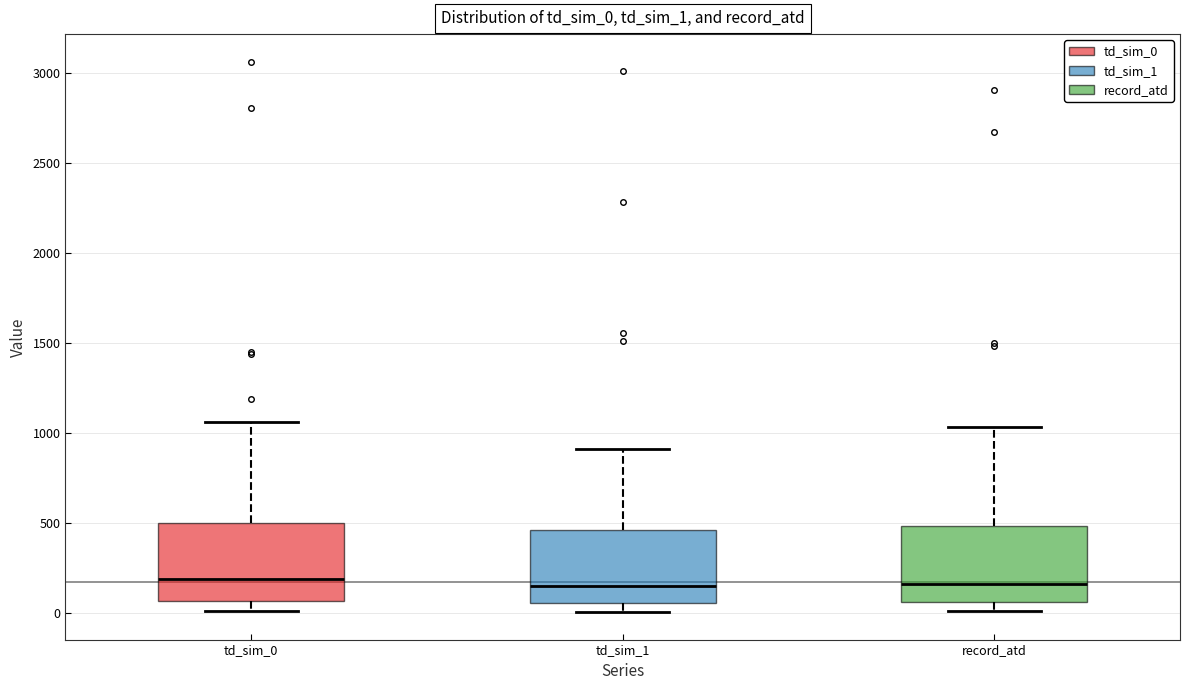

Reading left to right, read every box against the y-axis: the position of its median line, the range the box covers, and the ends of its whiskers. The values are not printed on the chart, so give them approximately, as read against the axis.

td_sim_0: median 200, box 50 to 500, whiskers 0 to 1050
td_sim_1: median 150, box 50 to 450, whiskers 0 to 900
record_atd: median 150, box 50 to 500, whiskers 0 to 1050